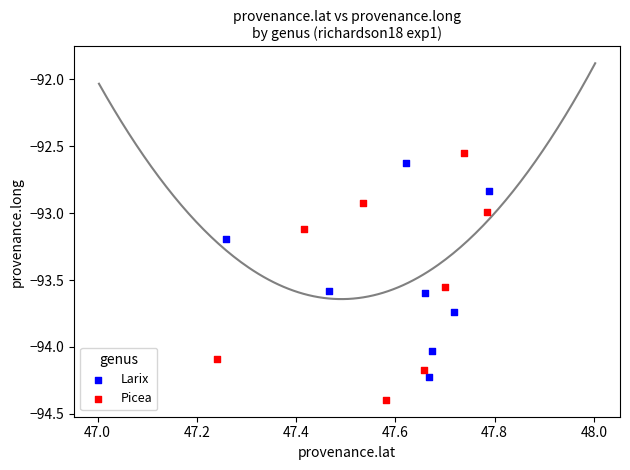

Which series reaches the minimum Y coordinate?

Picea